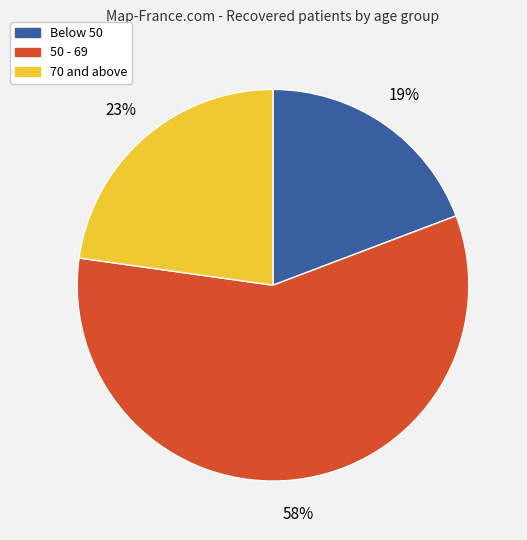

Does any single category account for the majority?

Yes